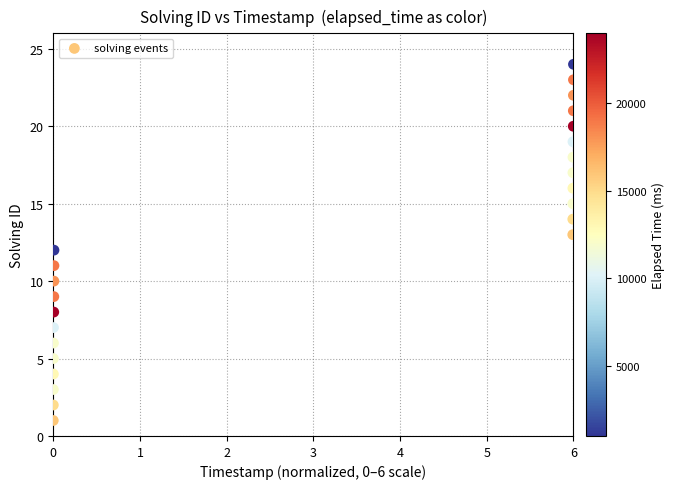

What is the range of Y values (max minus min)?

23